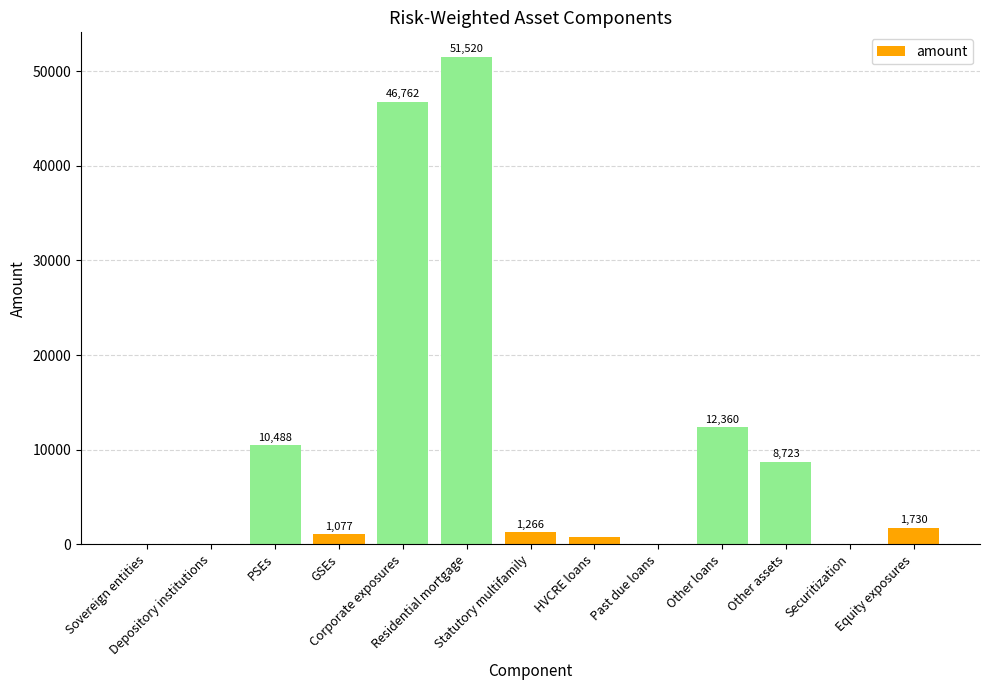

How many series are shown in this chart?

1